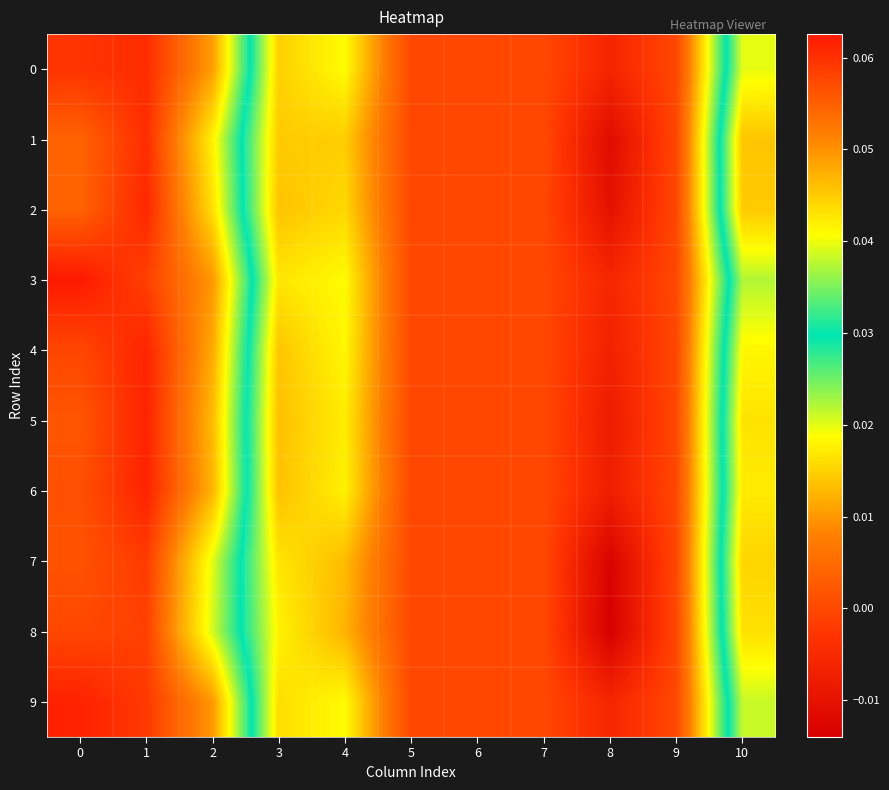

Reading left to right, list all the values displayed in this chart.

0: 0=0.1	1=0.1	2=0.0	3=0.0	4=0.0	5=0.0	6=0.0	7=0.0	8=-0.0	9=0.0	10=0.0
1: 0=0.1	1=0.1	2=0.0	3=0.0	4=0.0	5=0.0	6=0.0	7=0.0	8=-0.0	9=0.0	10=0.0
2: 0=0.1	1=0.1	2=0.0	3=0.0	4=0.0	5=0.0	6=0.0	7=0.0	8=-0.0	9=0.0	10=0.0
3: 0=0.1	1=0.1	2=0.0	3=0.0	4=0.0	5=0.0	6=0.0	7=0.0	8=-0.0	9=0.0	10=0.0
4: 0=0.1	1=0.1	2=0.0	3=0.0	4=0.0	5=0.0	6=0.0	7=0.0	8=-0.0	9=0.0	10=0.0
5: 0=0.1	1=0.1	2=0.0	3=0.0	4=0.0	5=0.0	6=0.0	7=0.0	8=-0.0	9=0.0	10=0.0
6: 0=0.1	1=0.1	2=0.0	3=0.0	4=0.0	5=0.0	6=0.0	7=0.0	8=-0.0	9=0.0	10=0.0
7: 0=0.1	1=0.1	2=0.0	3=0.0	4=0.0	5=0.0	6=0.0	7=0.0	8=-0.0	9=0.0	10=0.0
8: 0=0.1	1=0.1	2=0.0	3=0.0	4=0.0	5=0.0	6=0.0	7=0.0	8=-0.0	9=0.0	10=0.0
9: 0=0.1	1=0.1	2=0.0	3=0.0	4=0.0	5=0.0	6=0.0	7=0.0	8=-0.0	9=0.0	10=0.0